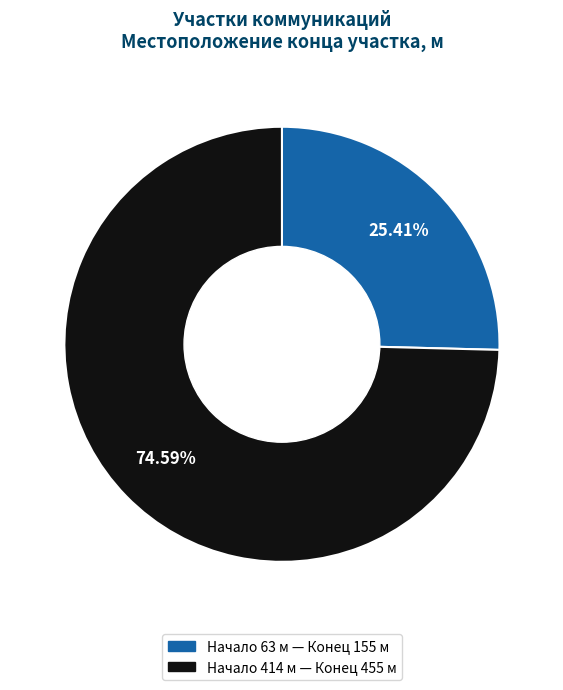

Approximately how many times larger is the value at Начало 414 м — Конец 455 м compared to Начало 63 м — Конец 155 м?

2.9